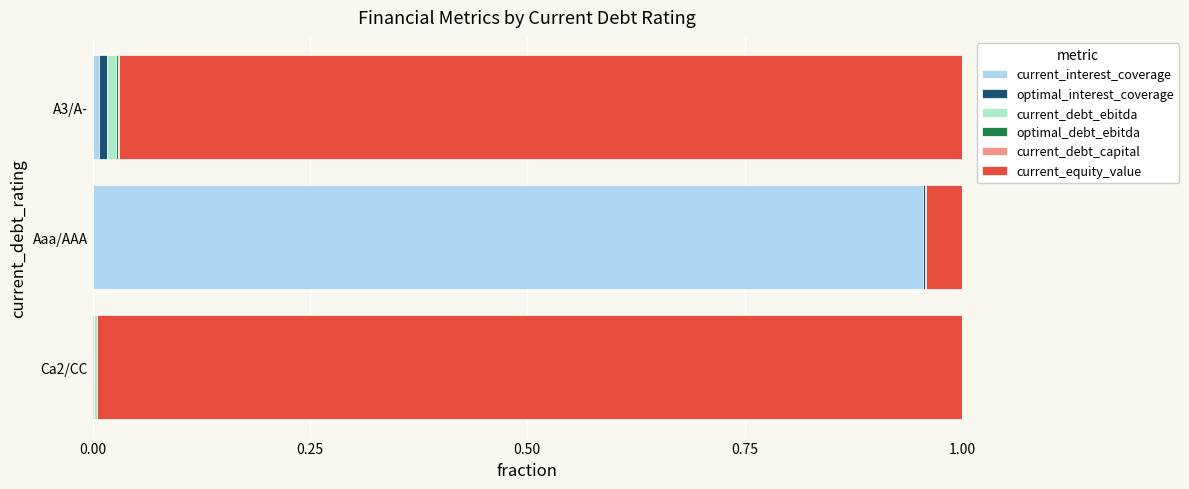

Which series has the largest range (max minus min)?

current_interest_coverage